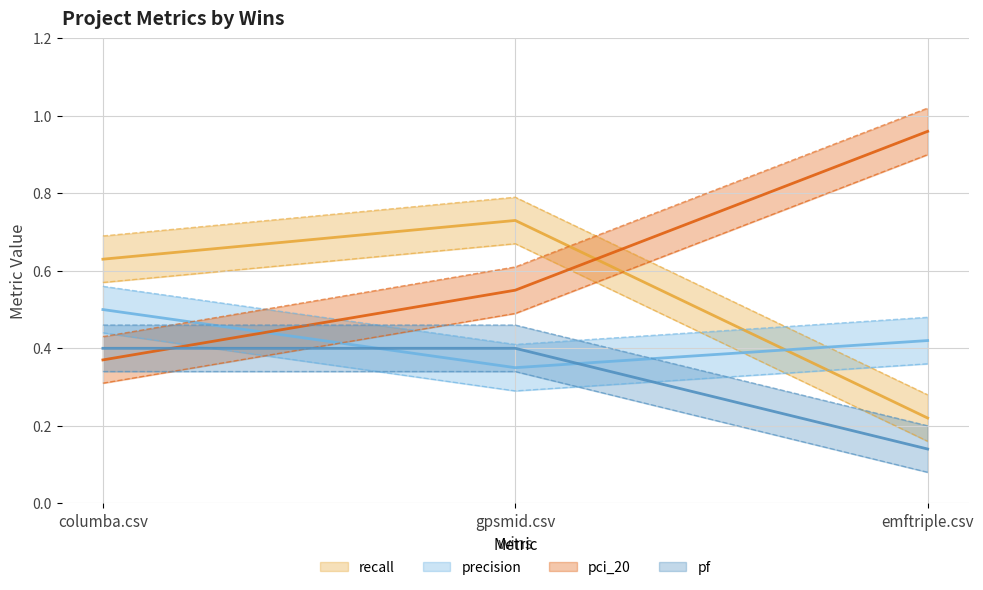

At how many categories does at least one series exceed 0?

3